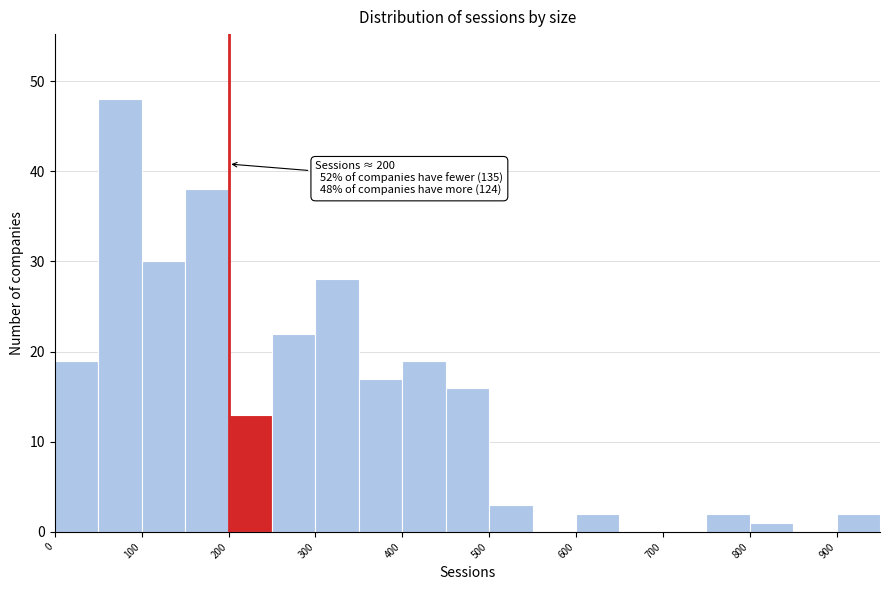

Over which range of the x-axis is the bar tallest?

50 to 100